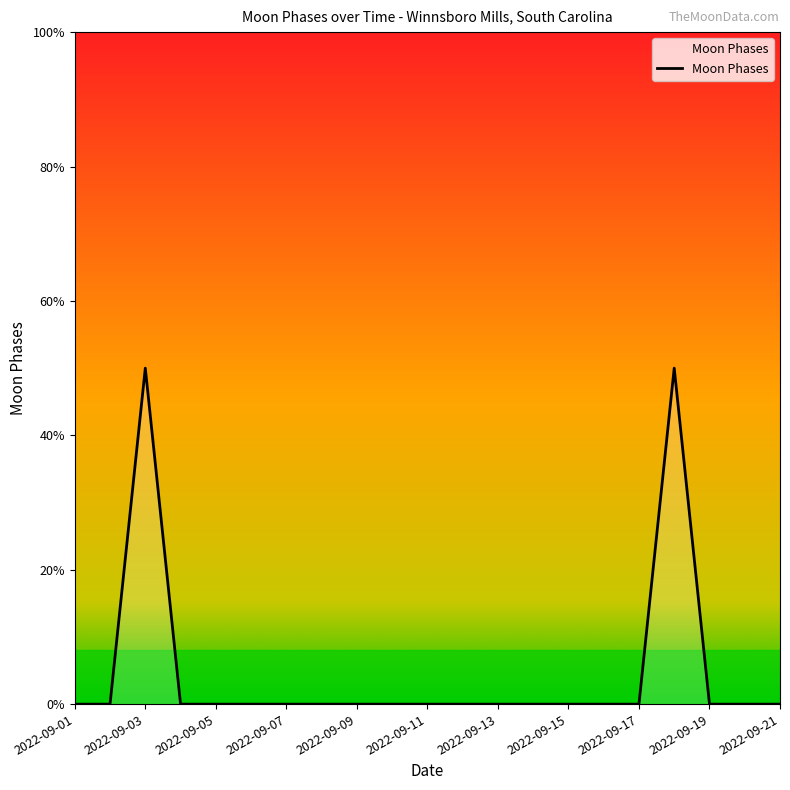

Is this an area chart (filled region under the line)?

Yes